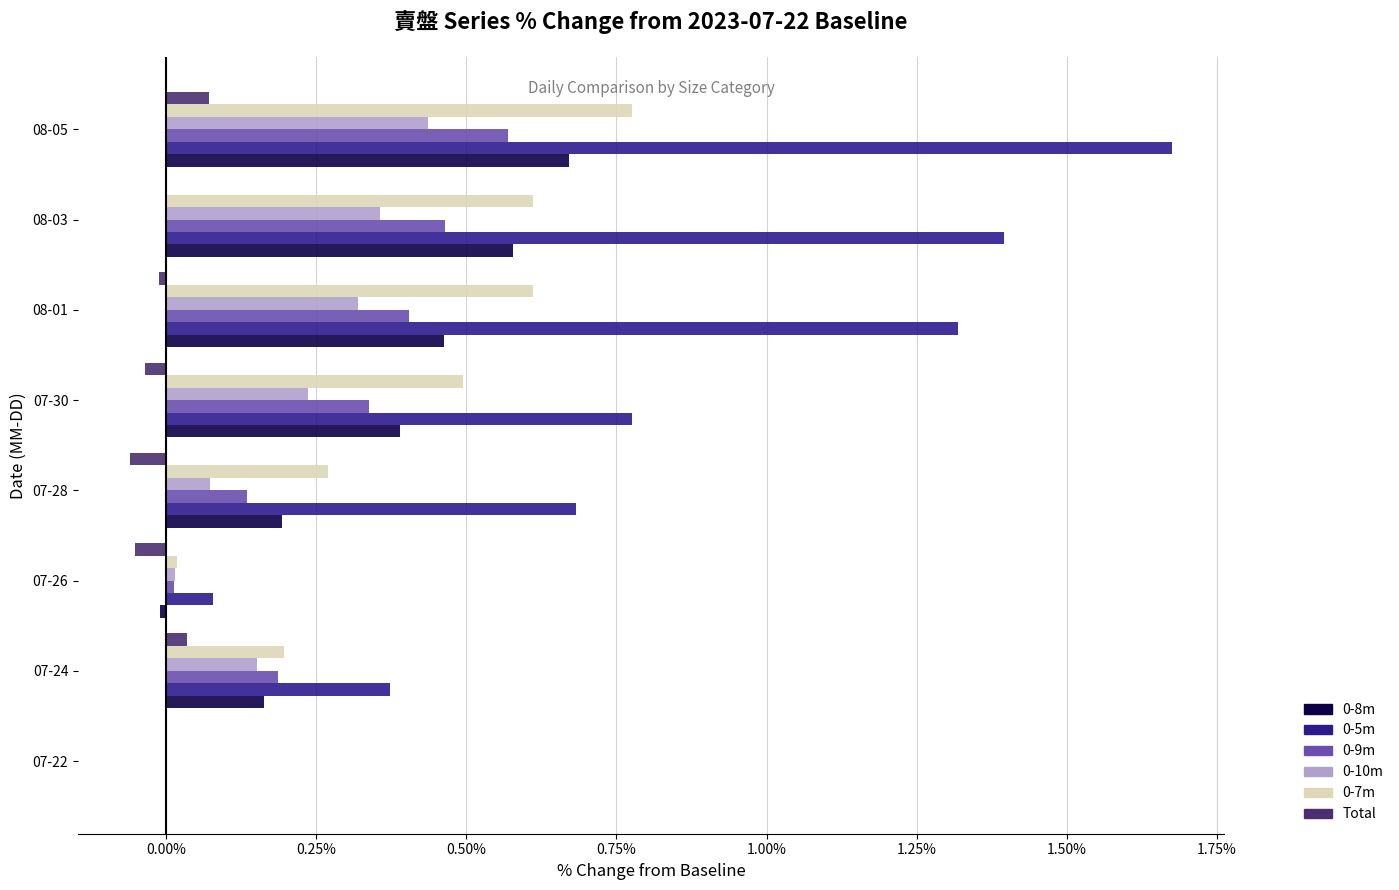

Is the value of Total at 07-22 greater than the value of 0-5m at 08-01?

No